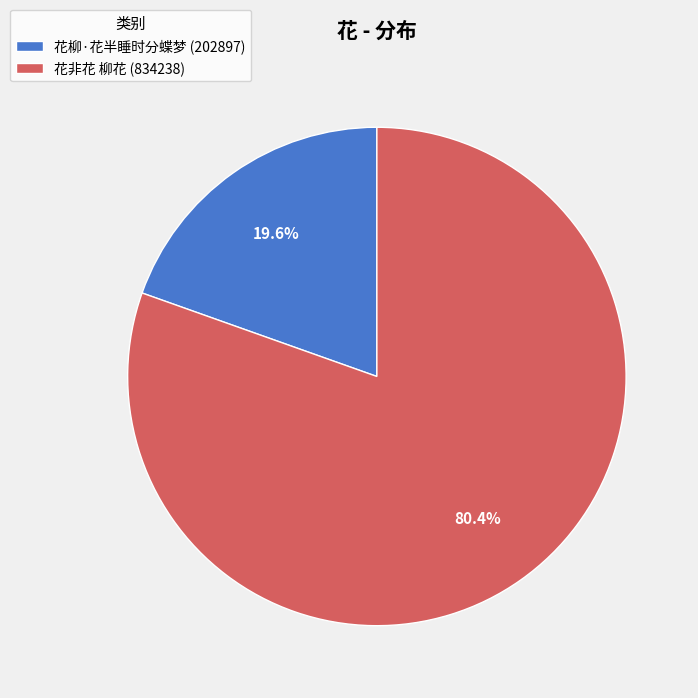

To the nearest percent, what is the difference between the largest and smallest slice percentages?

61%